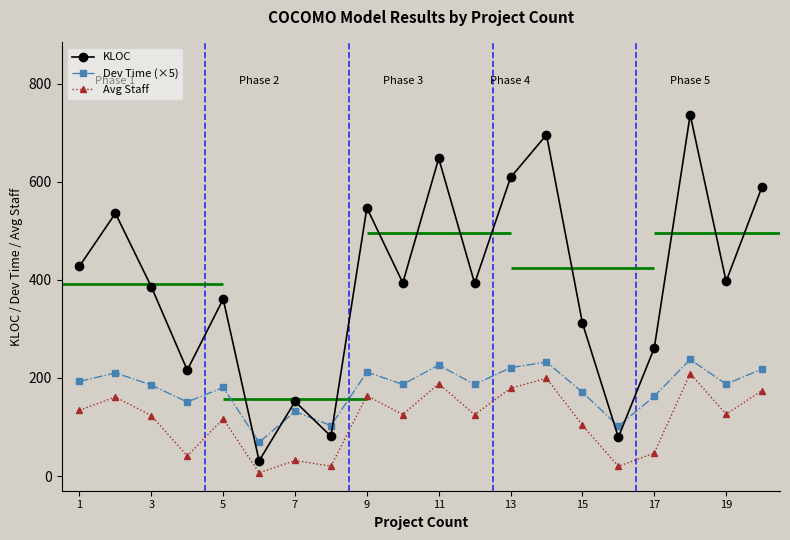

True or false: Avg Staff and Dev Time (×5) cross at least once.

False